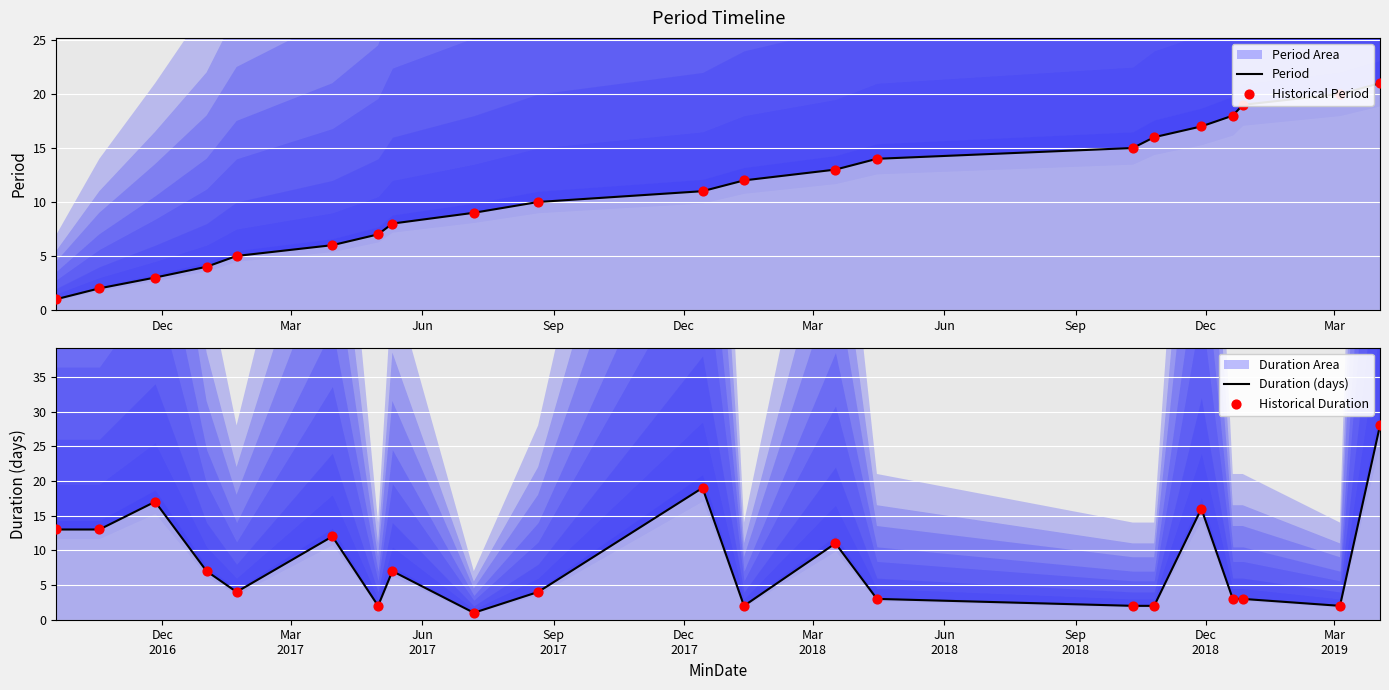

Which series has the widest spread of Y values?

Duration (days)